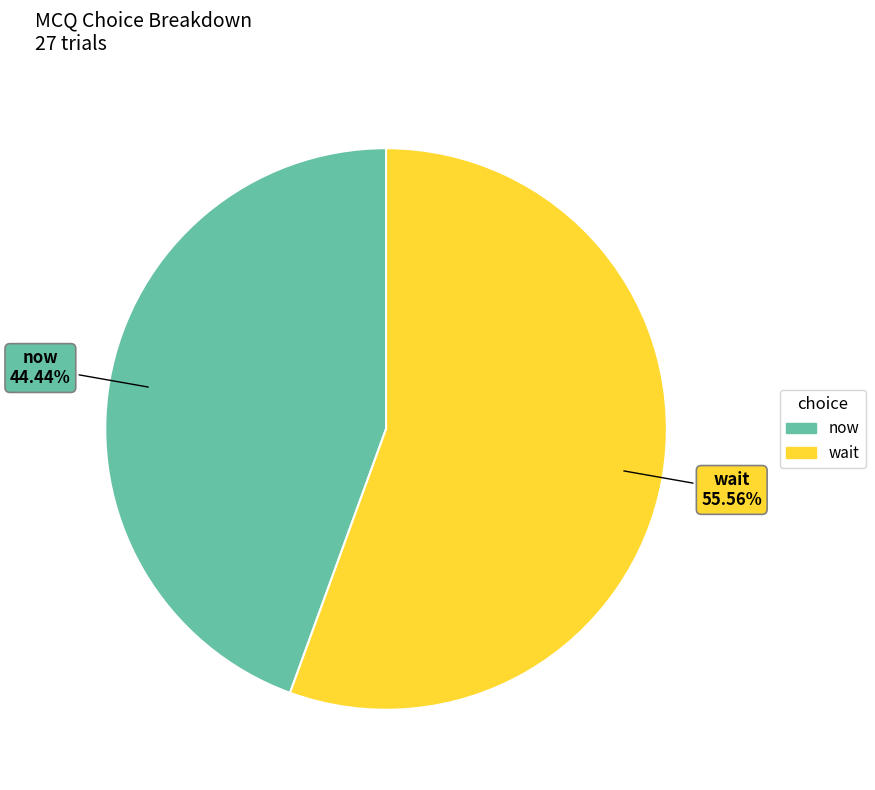

To the nearest percent, what portion does wait represent?

56%